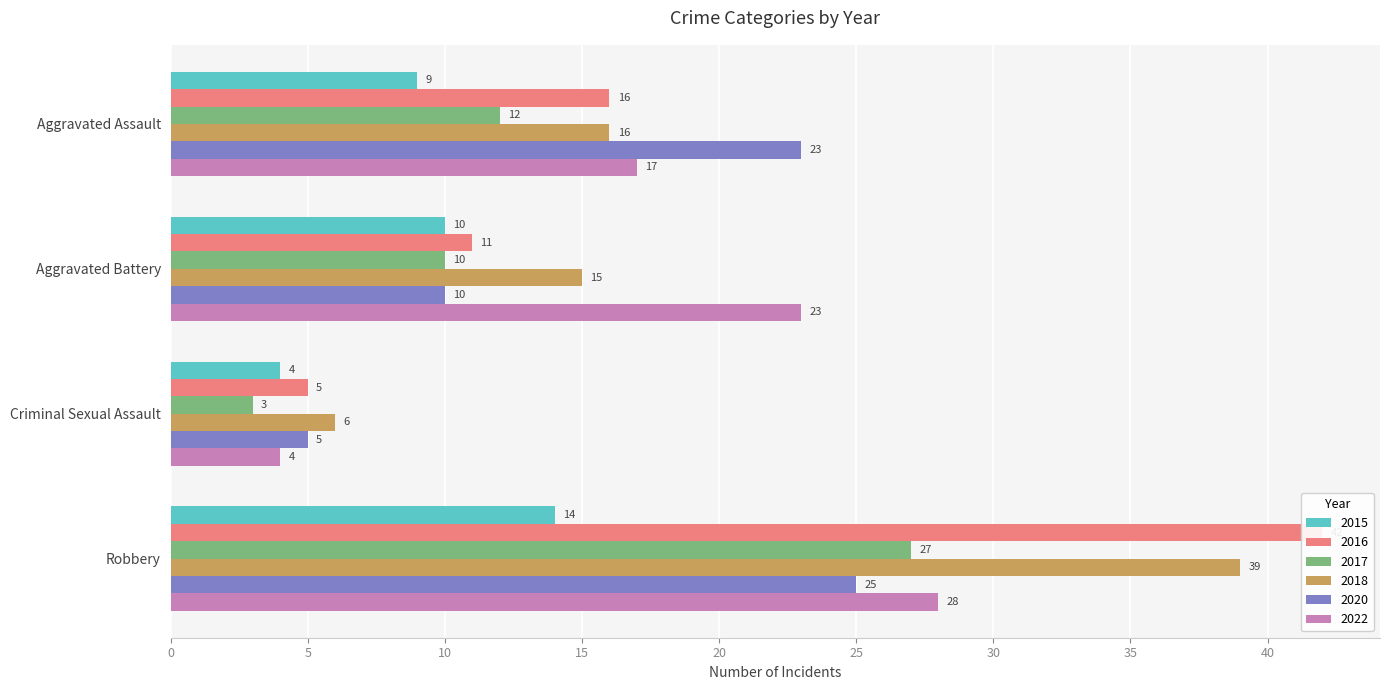

Reading right to left, list all the values displayed in this chart.

2015: Robbery=14	Criminal Sexual Assault=4	Aggravated Battery=10	Aggravated Assault=9
2016: Robbery=42	Criminal Sexual Assault=5	Aggravated Battery=11	Aggravated Assault=16
2017: Robbery=27	Criminal Sexual Assault=3	Aggravated Battery=10	Aggravated Assault=12
2018: Robbery=39	Criminal Sexual Assault=6	Aggravated Battery=15	Aggravated Assault=16
2020: Robbery=25	Criminal Sexual Assault=5	Aggravated Battery=10	Aggravated Assault=23
2022: Robbery=28	Criminal Sexual Assault=4	Aggravated Battery=23	Aggravated Assault=17